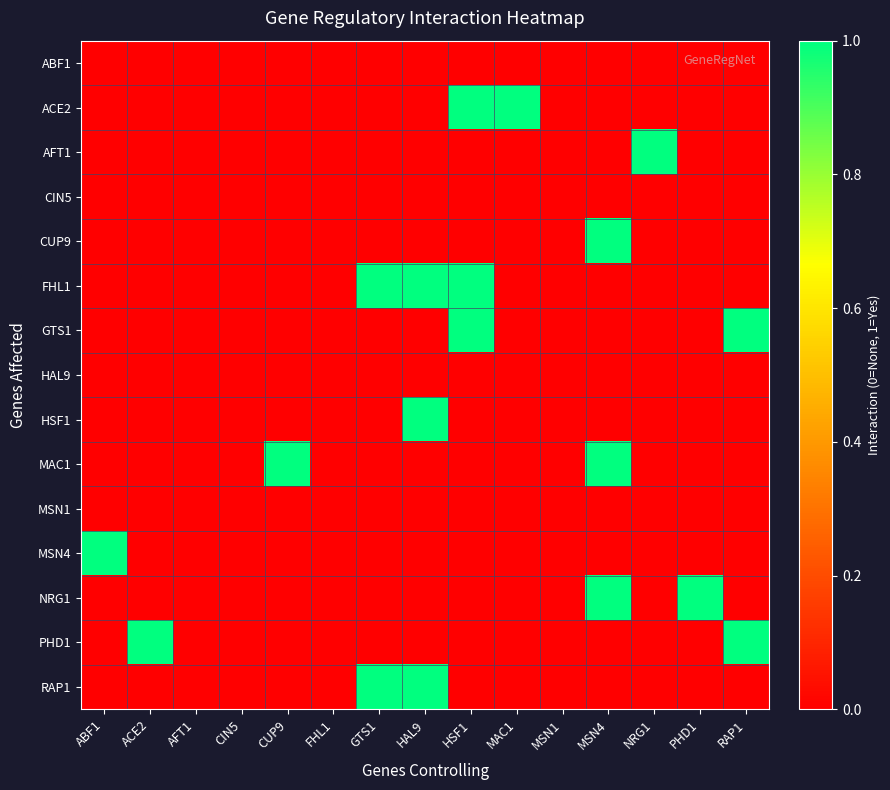

How many series are shown in this chart?

15